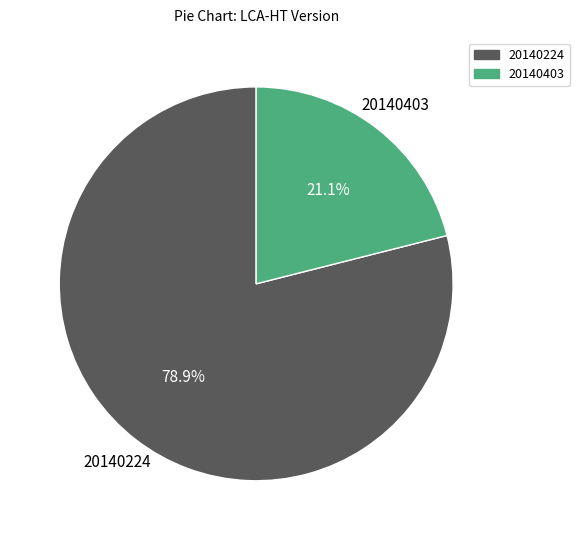

Which slice represents more than half of the pie?

20140224